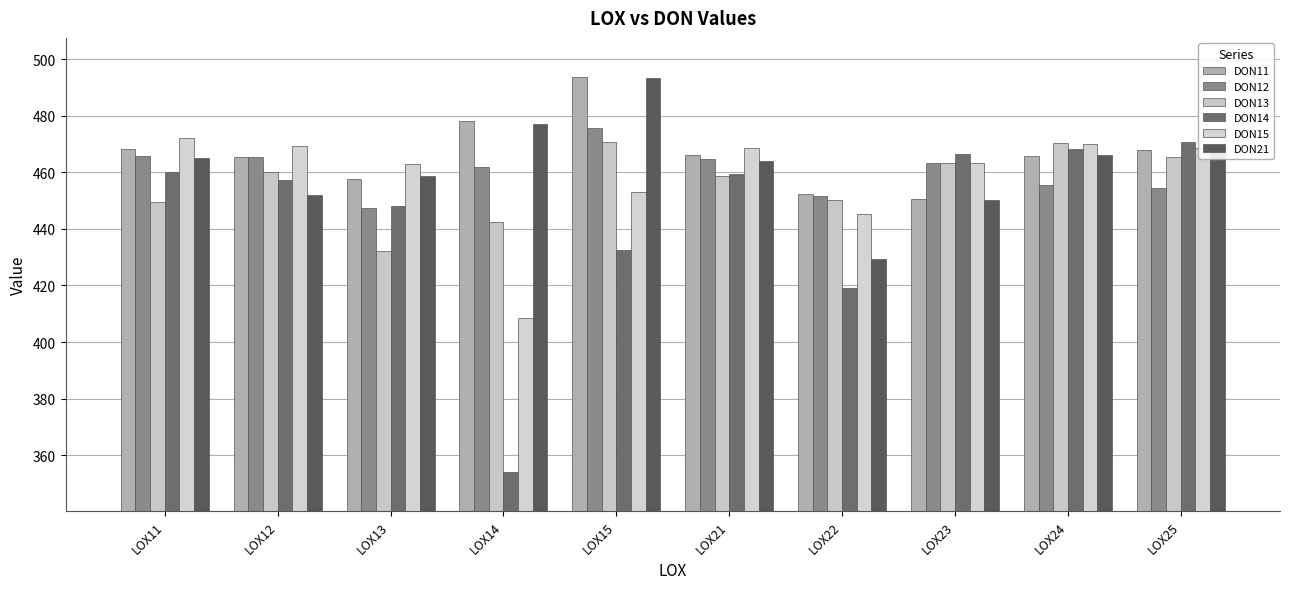

What is the value of the DON15 bar at the 1st from the left?

472.2